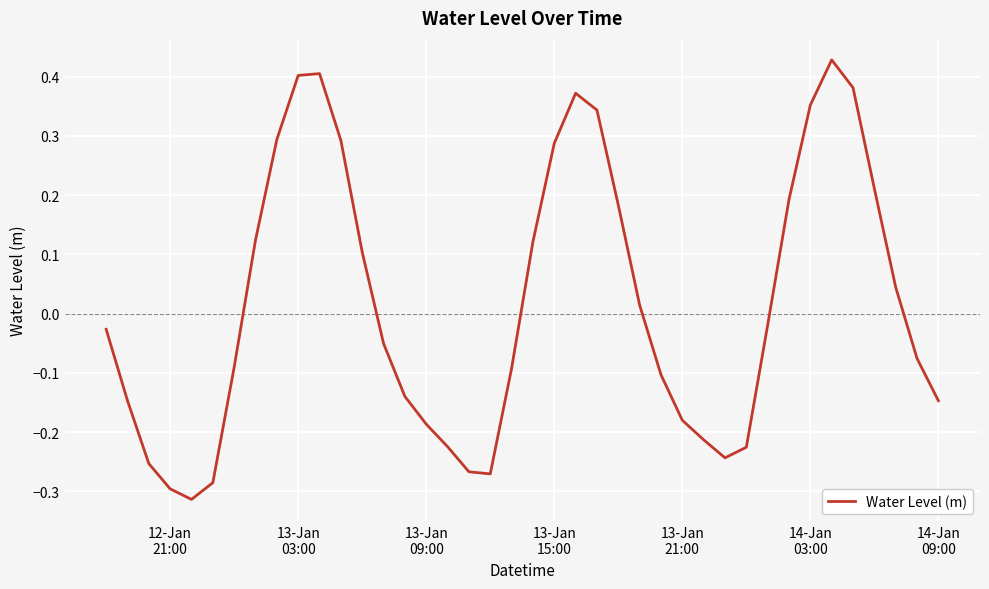

Count the number of data series in this chart.

1